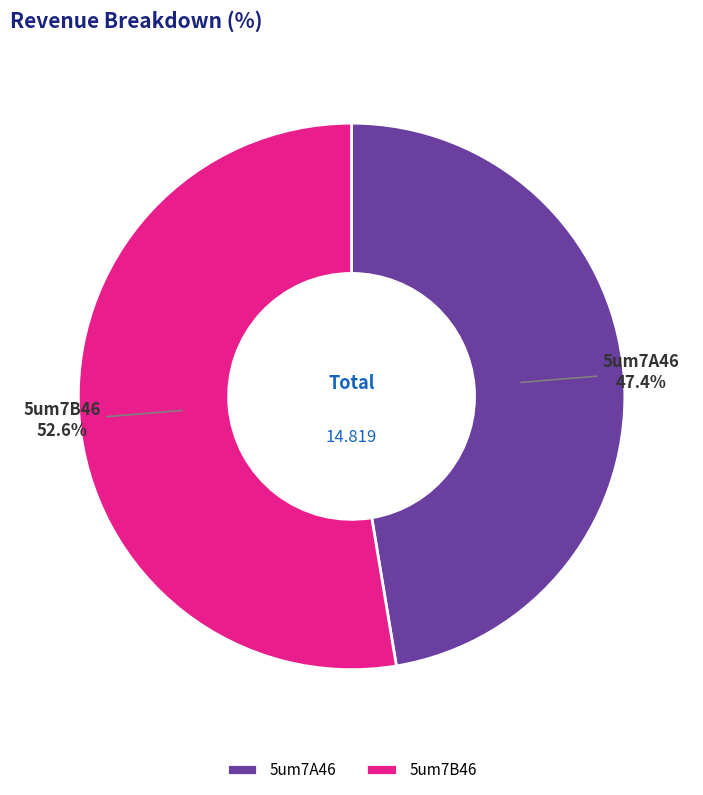

What is the total percentage of 5um7A46 and 5um7B46?

100.0%